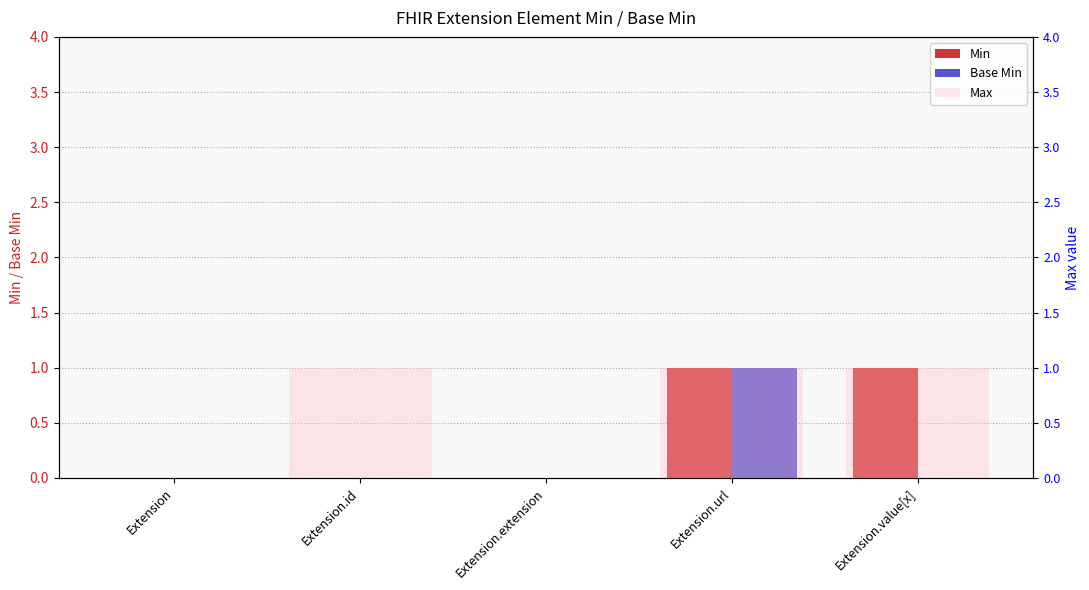

How many values in the Base Min series exceed 0?

1